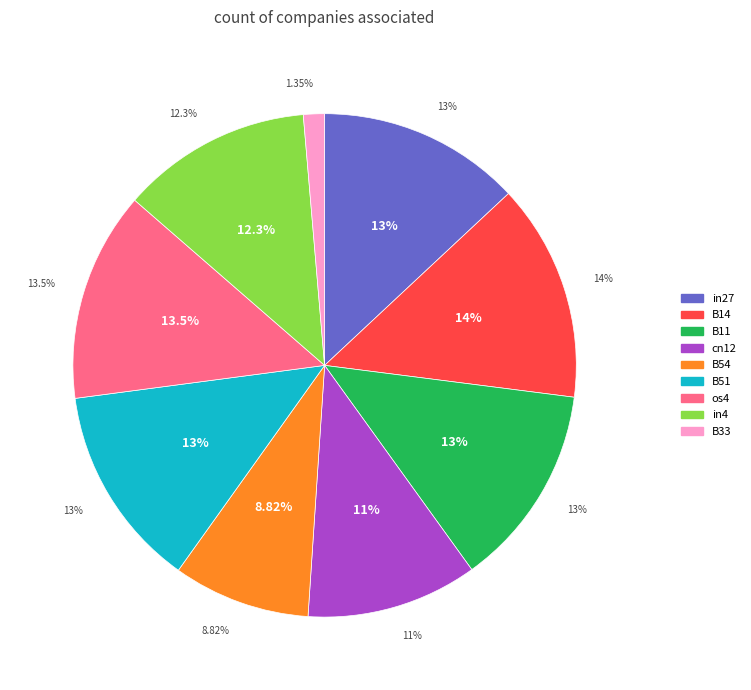

To the nearest percent, what percentage of the pie is B14?

14%